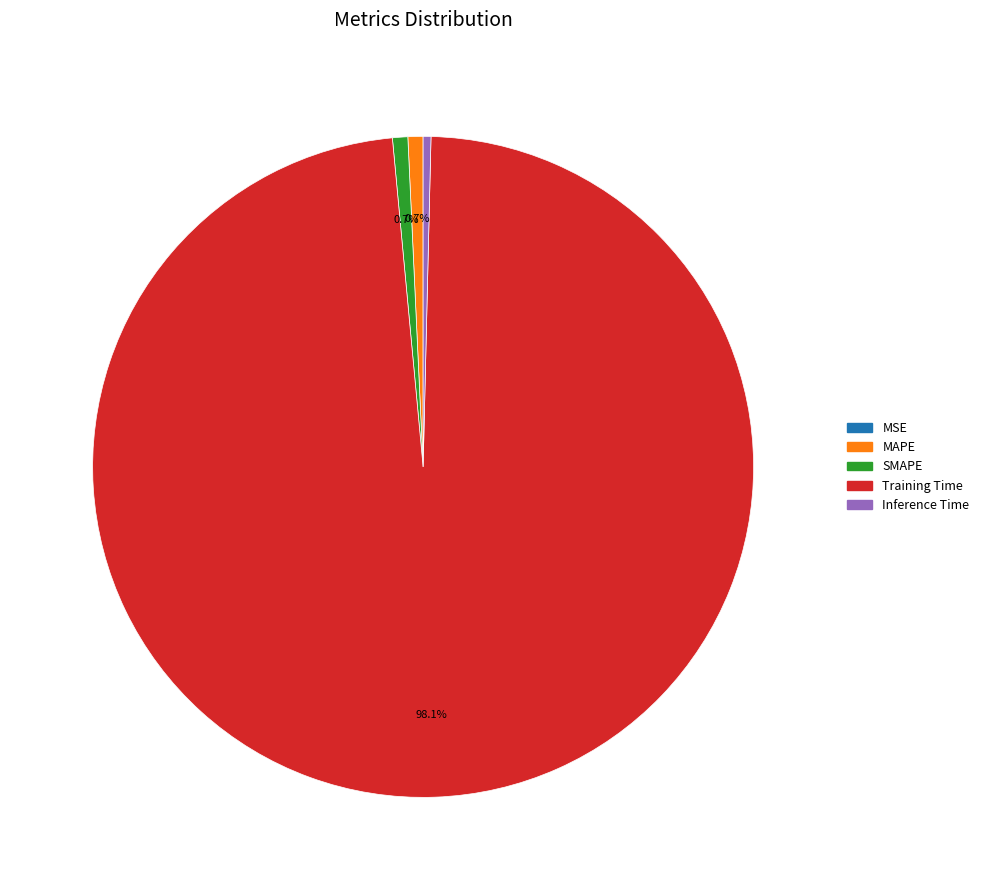

Which slice is the largest?

Training Time